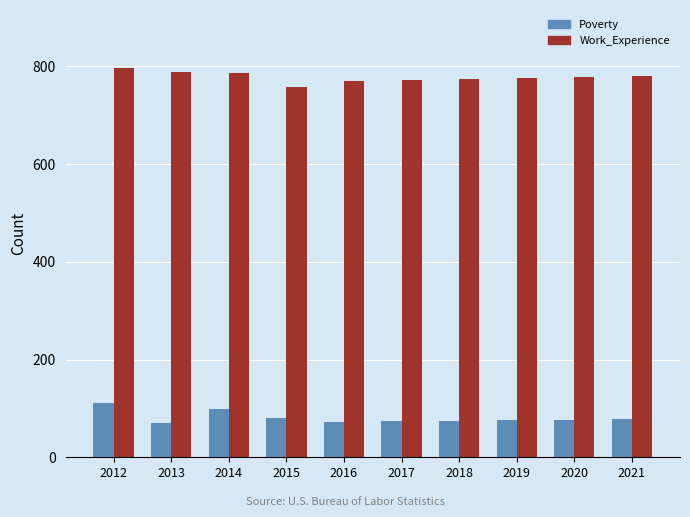

How many distinct data groups are displayed?

2